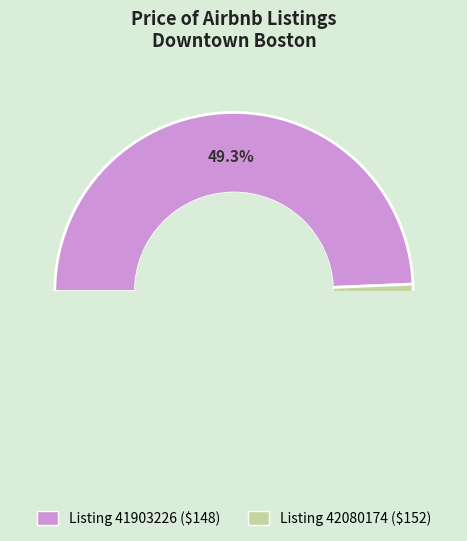

Does 41903226 account for over 50% of the chart?

No